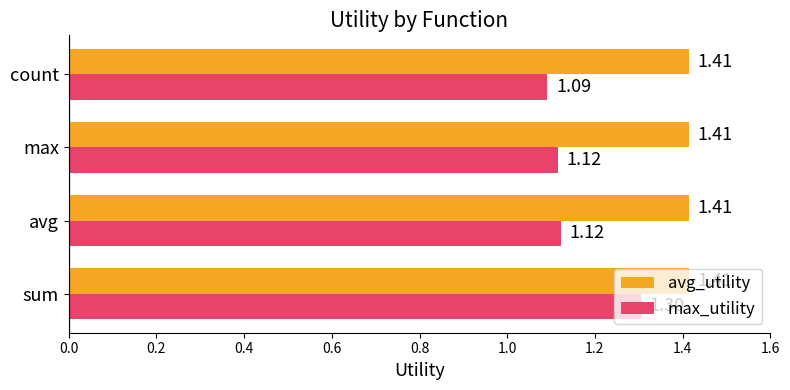

What is the sum of all max_utility values?

4.6